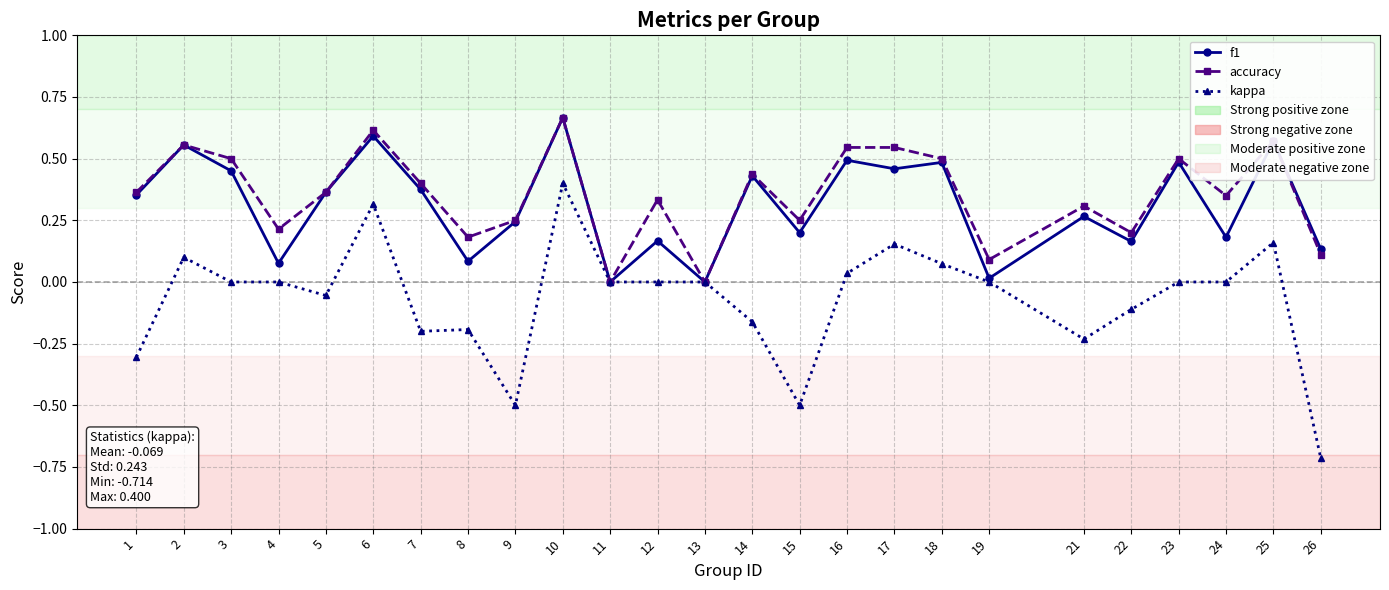

Which label corresponds to the smallest value in the chart?

26